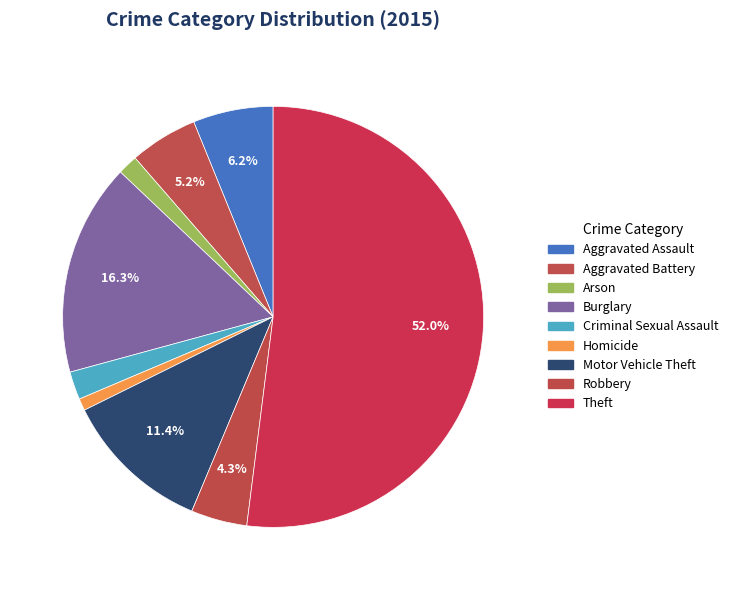

To the nearest percent, what portion does Arson represent?

2%